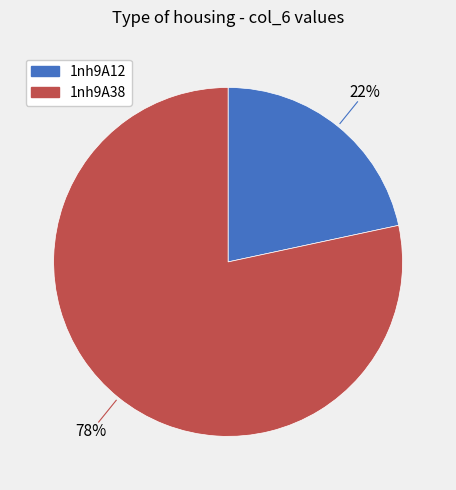

Does 1nh9A12 account for over 50% of the chart?

No